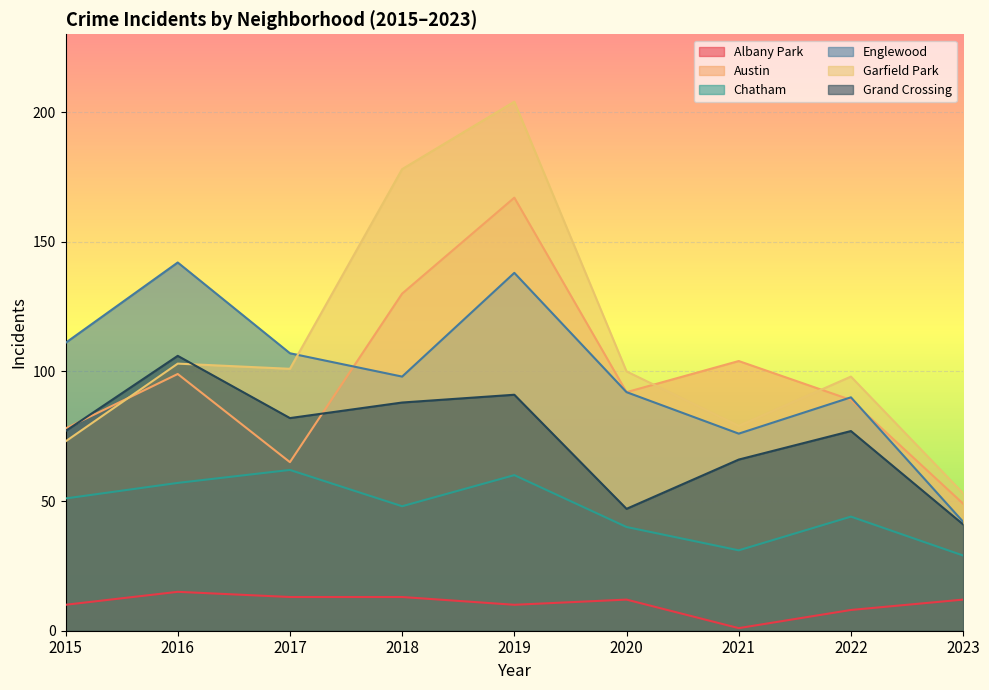

True or false: Garfield Park and Albany Park intersect in this chart.

False